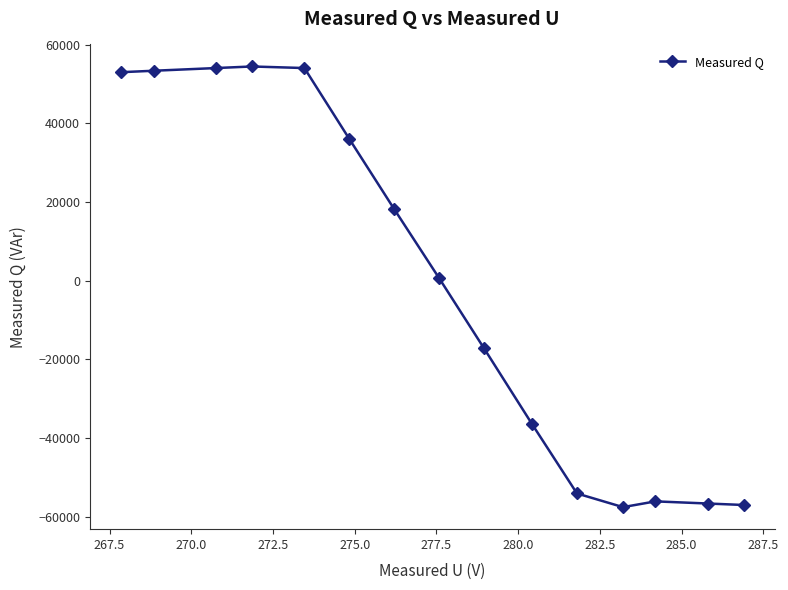

Count the number of categories in the chart.

15